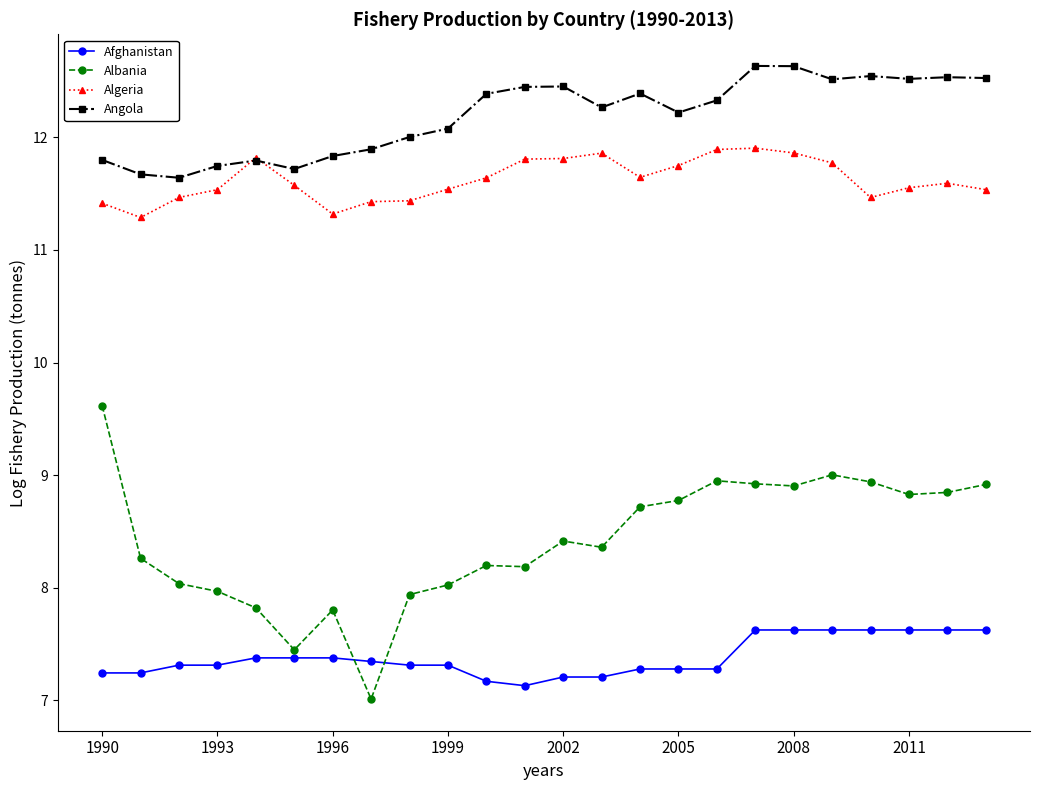

What is the value of the Algeria point at the 20th from the left?

11.8